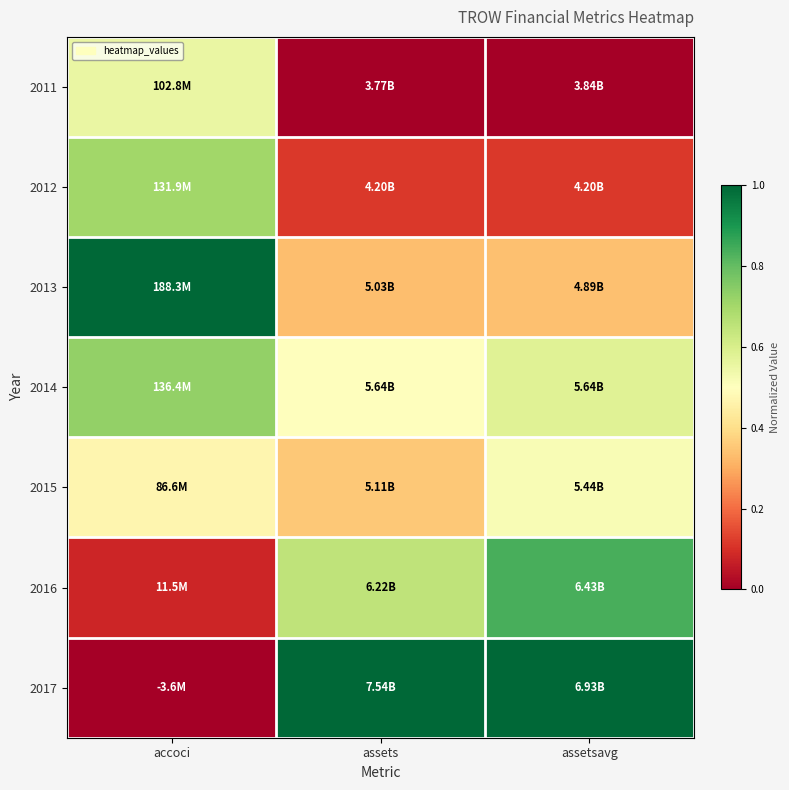

What is the total value across all series at accoci?

3.5